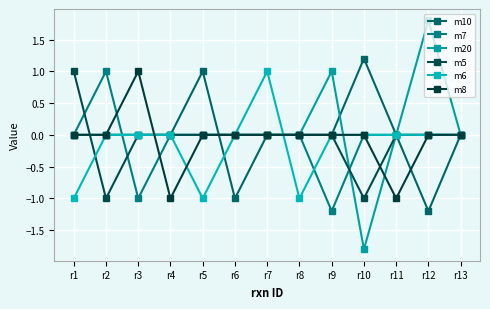

The m20 series shows 0.6 at r9. True or false?

False